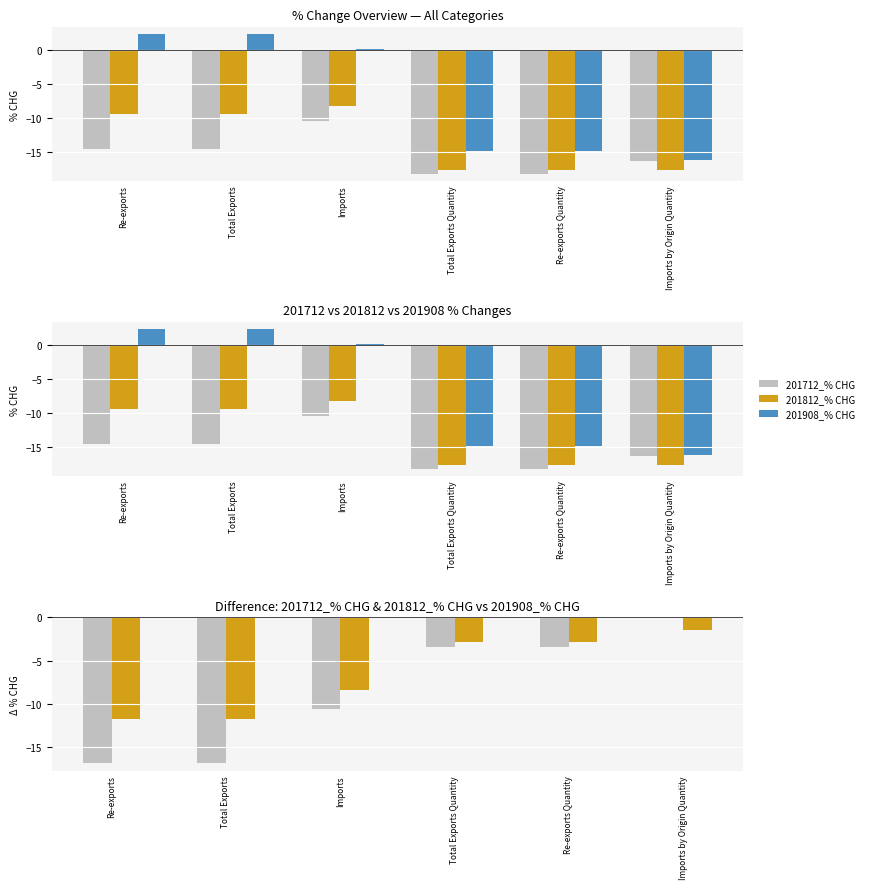

Reading left to right, list all the values displayed in this chart.

201712_% CHG: -14.5	-14.5	-10.4	-18.1	-18.1	-16.2
201812_% CHG: -9.3	-9.3	-8.2	-17.6	-17.6	-17.6
201908_% CHG: 2.4	2.4	0.2	-14.7	-14.7	-16.2
201712_% CHG minus 201908_% CHG: -16.9	-16.9	-10.6	-3.4	-3.4	-0.1
201812_% CHG minus 201908_% CHG: -11.7	-11.7	-8.4	-2.9	-2.9	-1.4